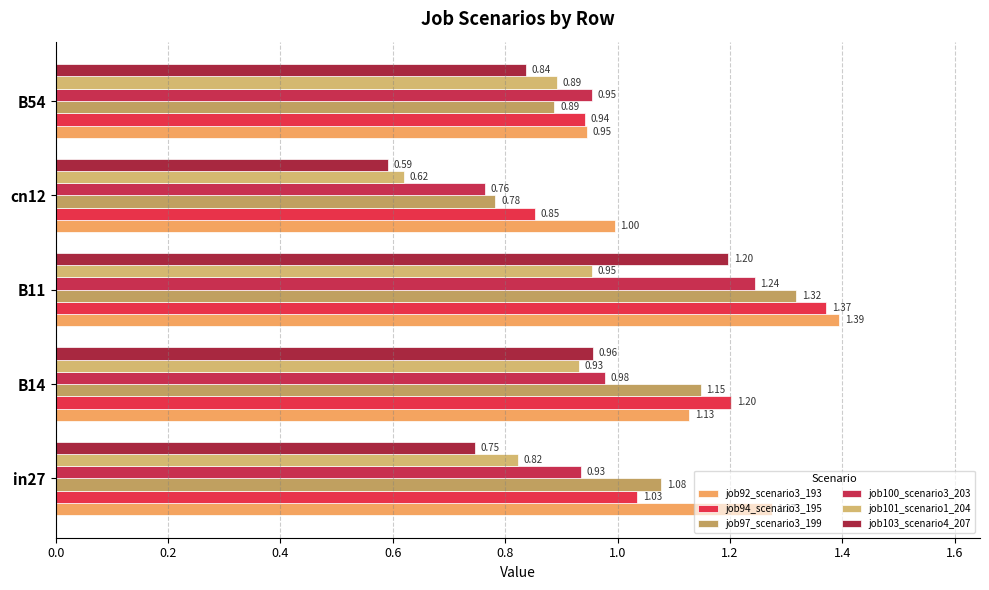

What is the difference between the maximum and second lowest values in the job94_scenario3_195 series?

0.4